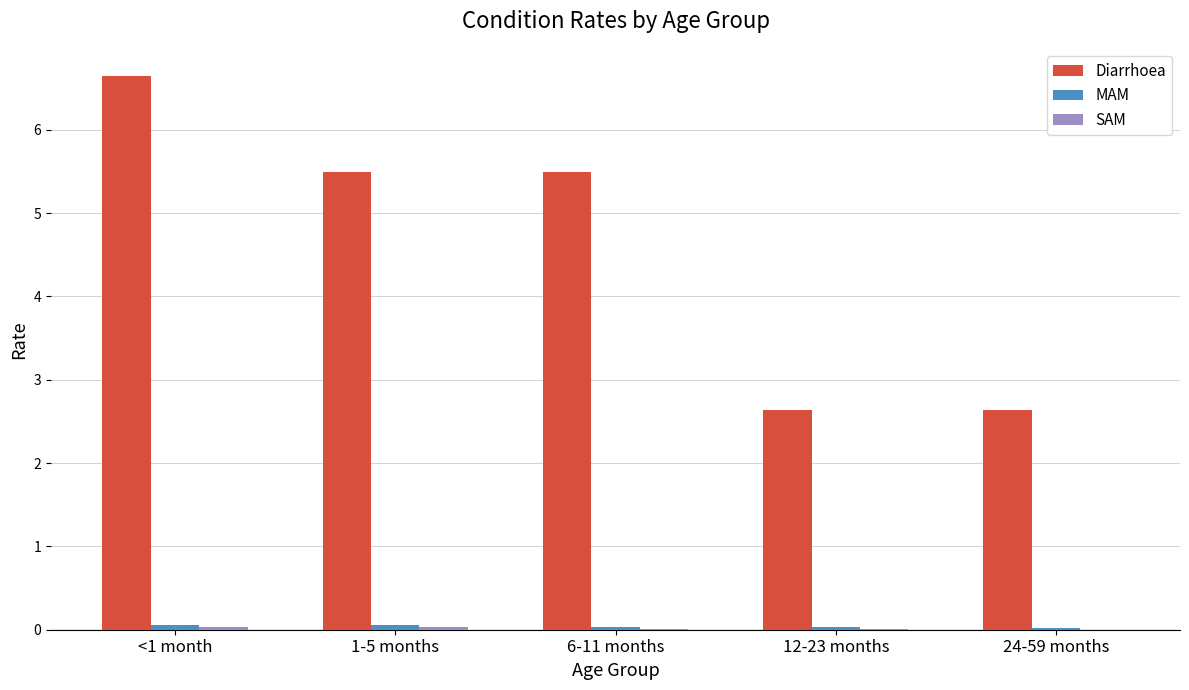

At which category is the sum across all series the highest?

<1 month